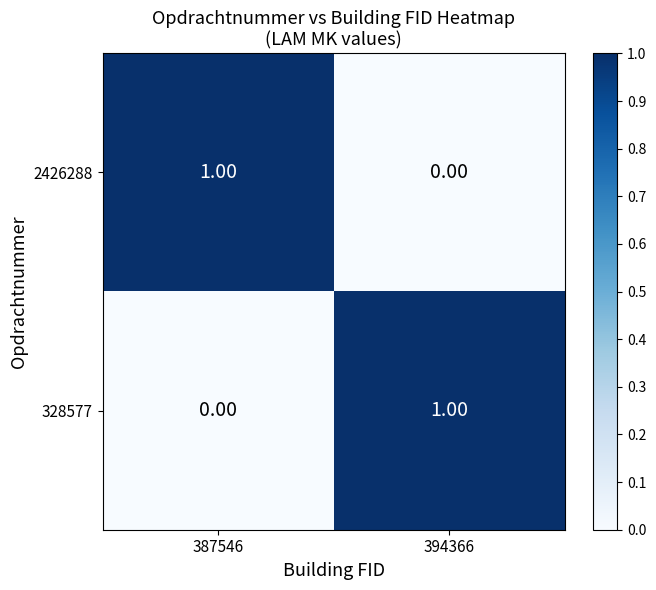

Rank the series at 387546 from highest to lowest value.

2426288, 328577